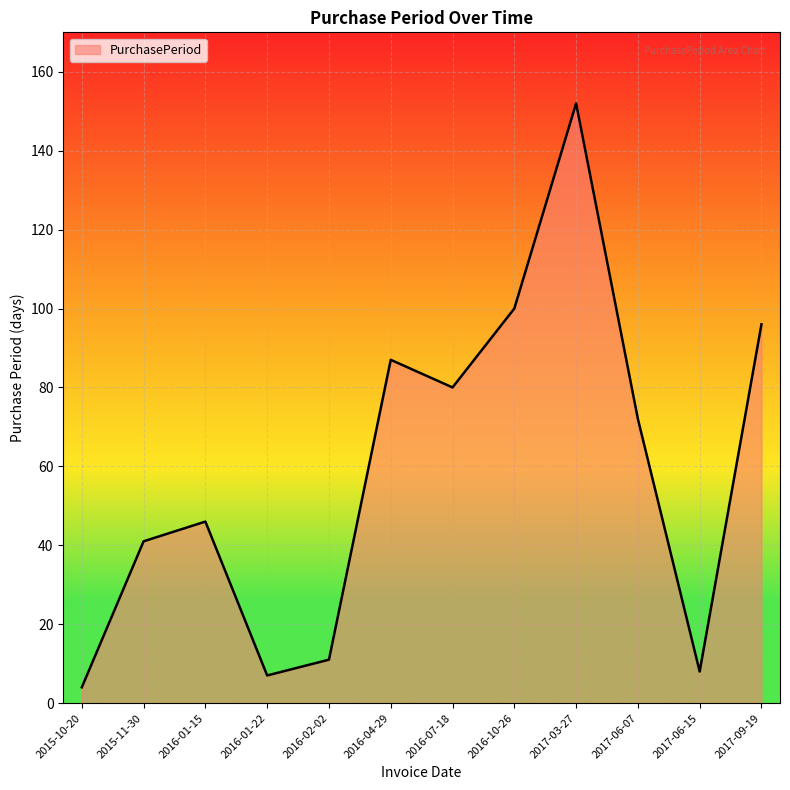

What is the maximum value shown in the chart?

152